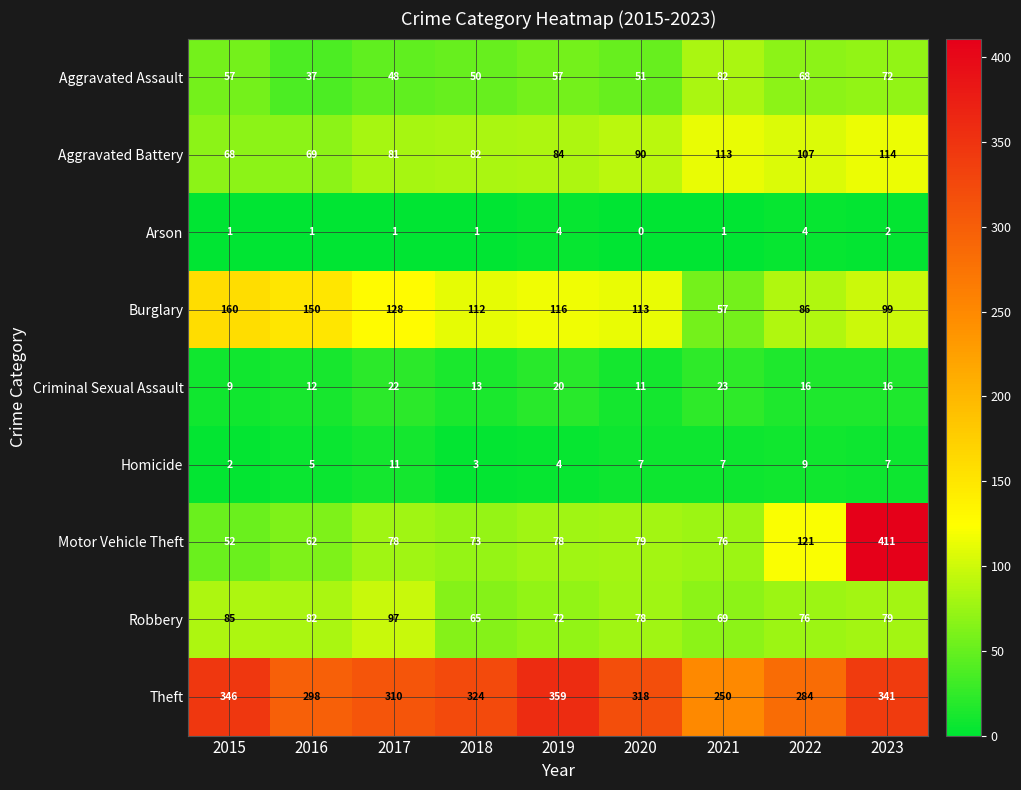

At how many categories does at least one series exceed 315?

5